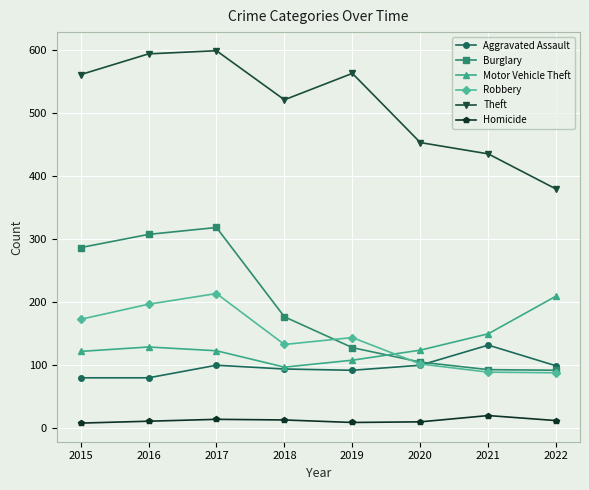

What is the maximum value shown in the chart?

599